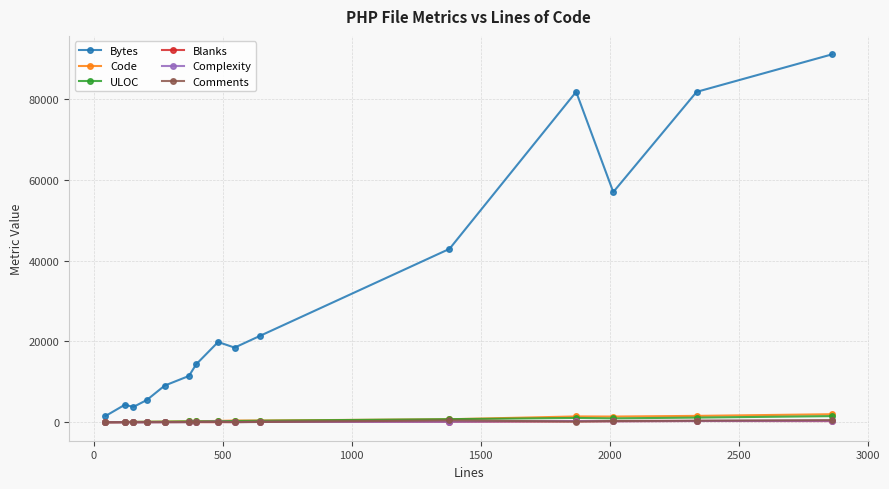

Which series has the widest spread of values?

Bytes